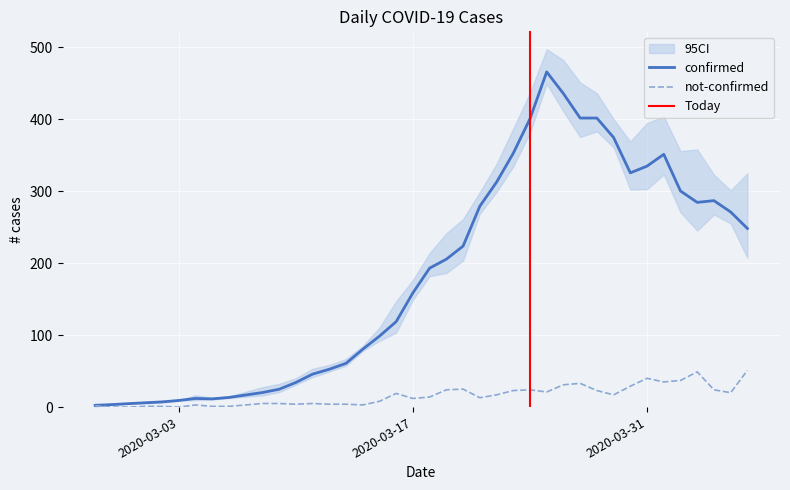

List the labels in order of value, largest first.

2020-04-06, 2020-04-03, 2020-03-31, 2020-04-02, 2020-04-01, 2020-03-27, 2020-03-26, 2020-03-30, 2020-03-20, 2020-03-19, 2020-03-24, 2020-04-04, 2020-03-23, 2020-03-28, 2020-03-25, 2020-04-05, 2020-03-16, 2020-03-22, 2020-03-29, 2020-03-18, 2020-03-21, 2020-03-17, 2020-03-15, 2020-03-08, 2020-03-09, 2020-03-11, 2020-03-10, 2020-03-12, 2020-03-13, 2020-03-04, 2020-03-07, 2020-03-14, 2020-02-27, 2020-03-01, 2020-03-02, 2020-03-05, 2020-03-06, 2020-02-28, 2020-02-29, 2020-03-03